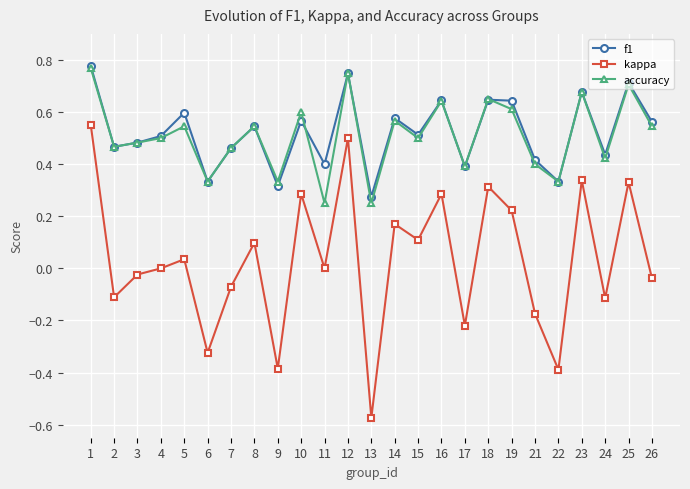

Which category has the lowest value across all series?

13